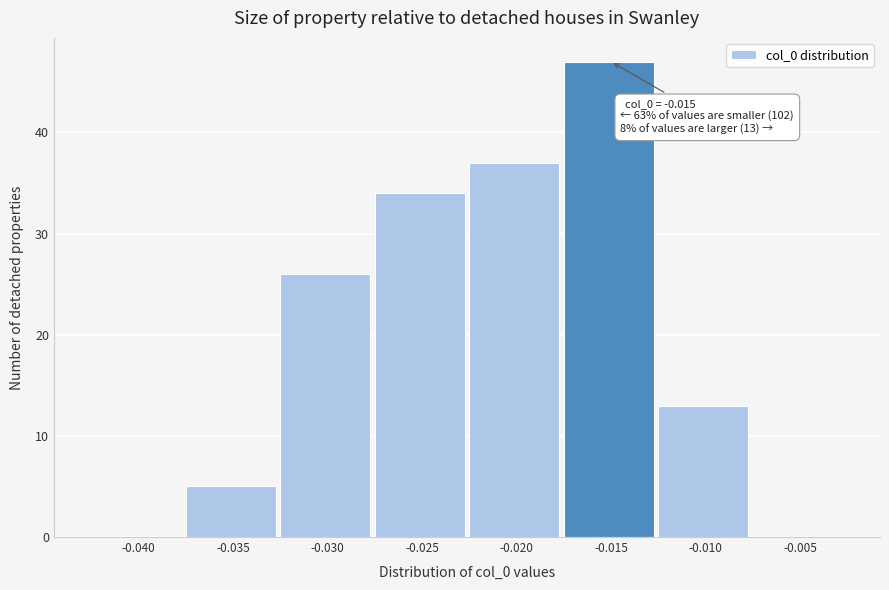

Reading left to right, what are all the values shown in this chart?

-0.040=0	-0.035=5	-0.030=26	-0.025=34	-0.020=37	-0.015=47	-0.010=13	-0.005=0